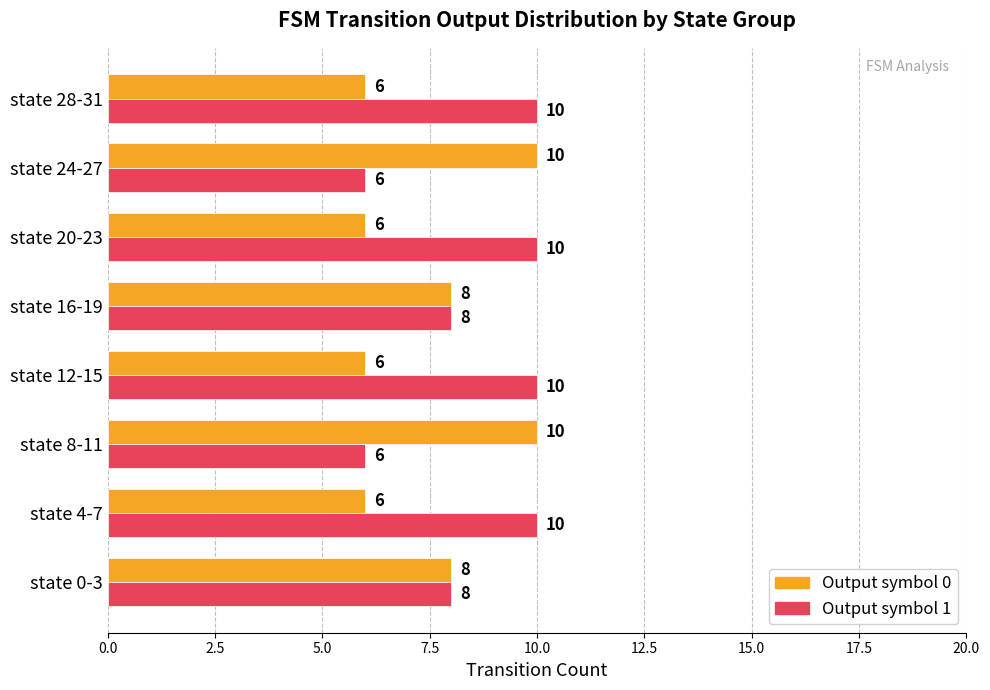

List the series in order of their overall mean, lowest first.

Output symbol 0, Output symbol 1